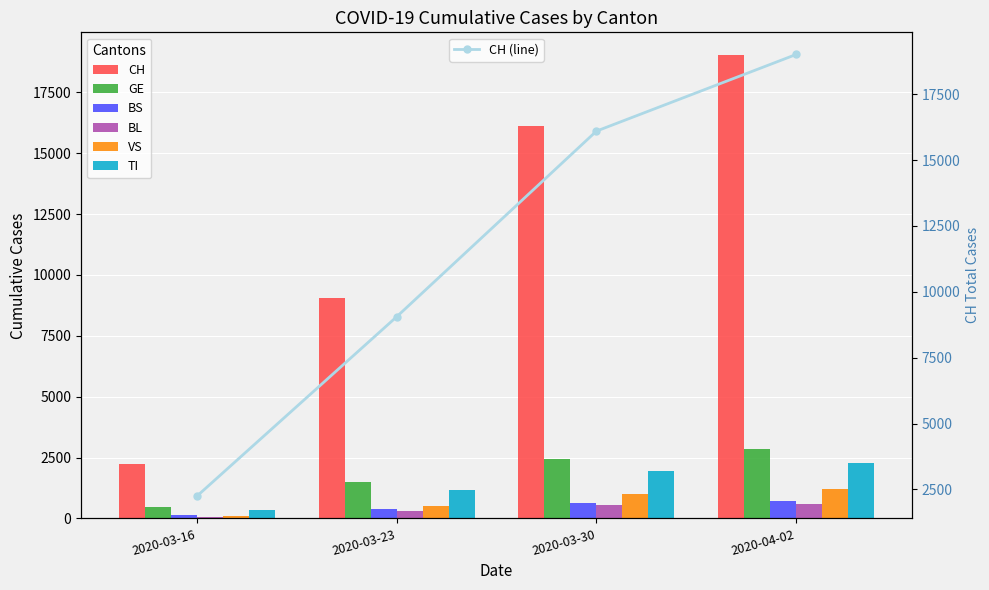

What value does the BS series have at 2020-03-30, to the nearest 100?

600